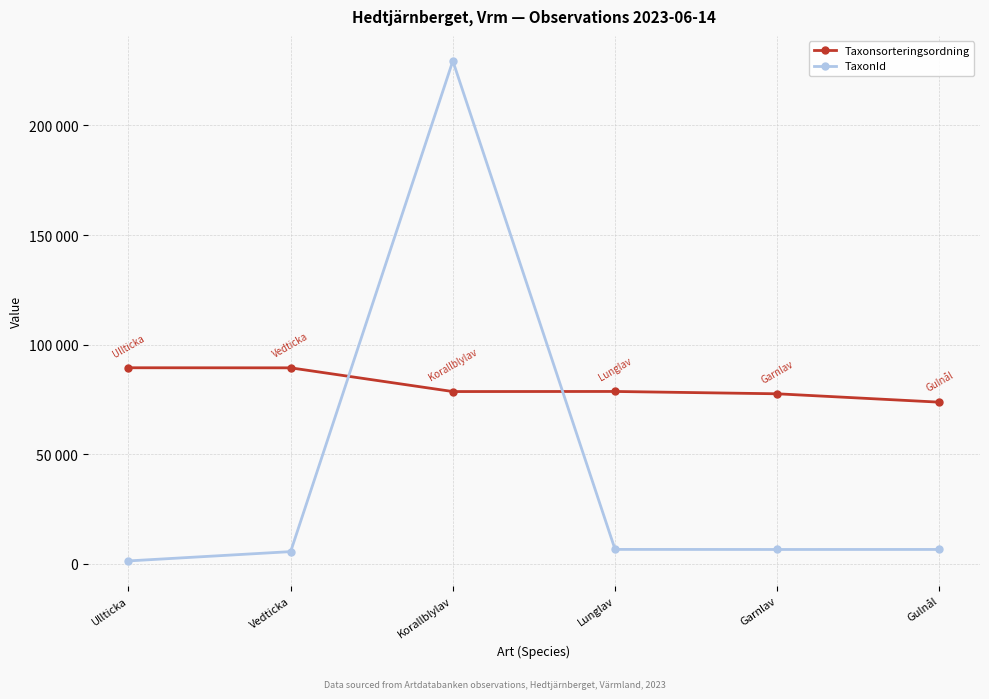

Is it true that Taxonsorteringsordning equals 78527 at Korallblylav?

True